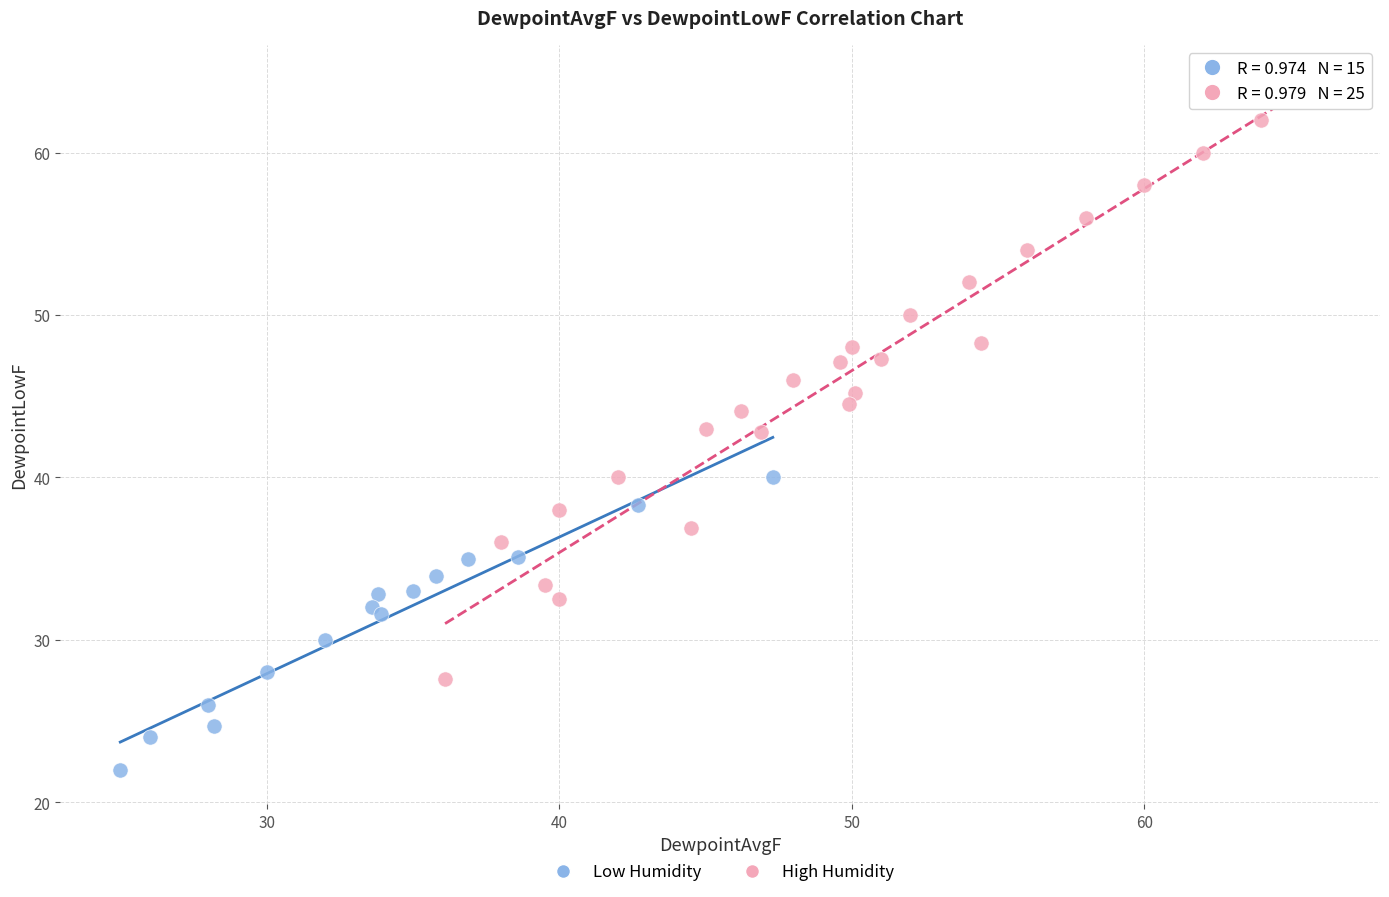

Which series reaches the maximum Y coordinate?

High Humidity